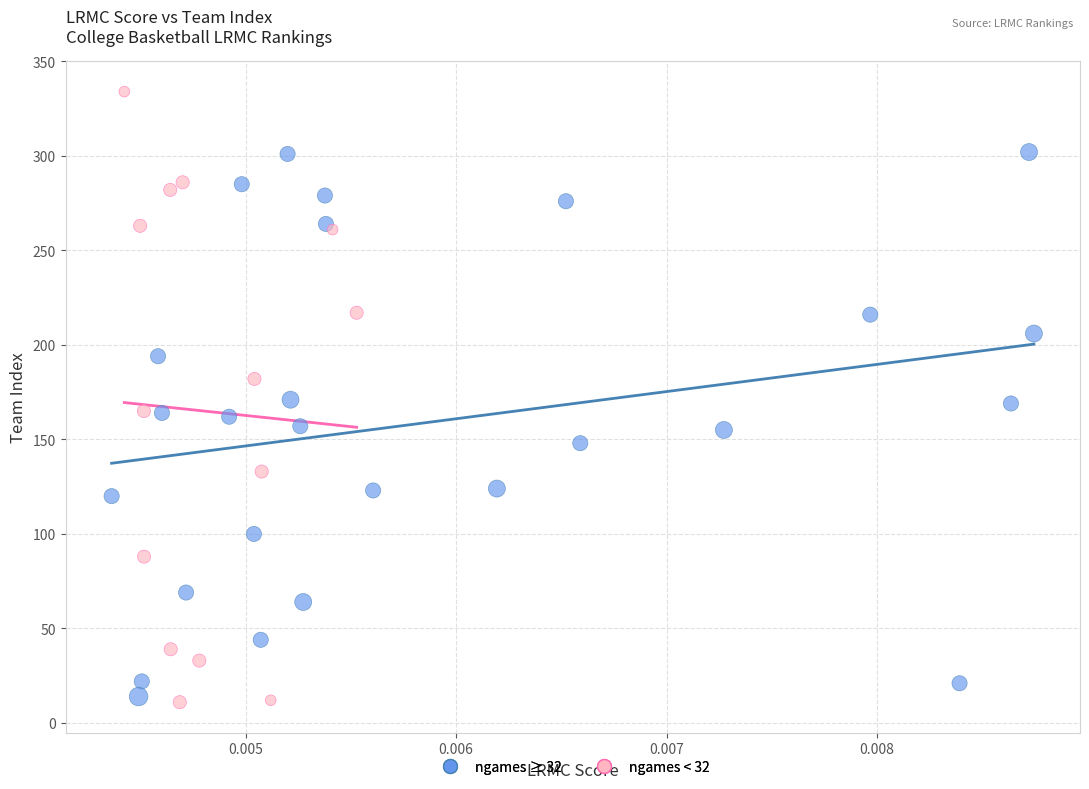

Which series contains the highest Y value?

ngames < 32